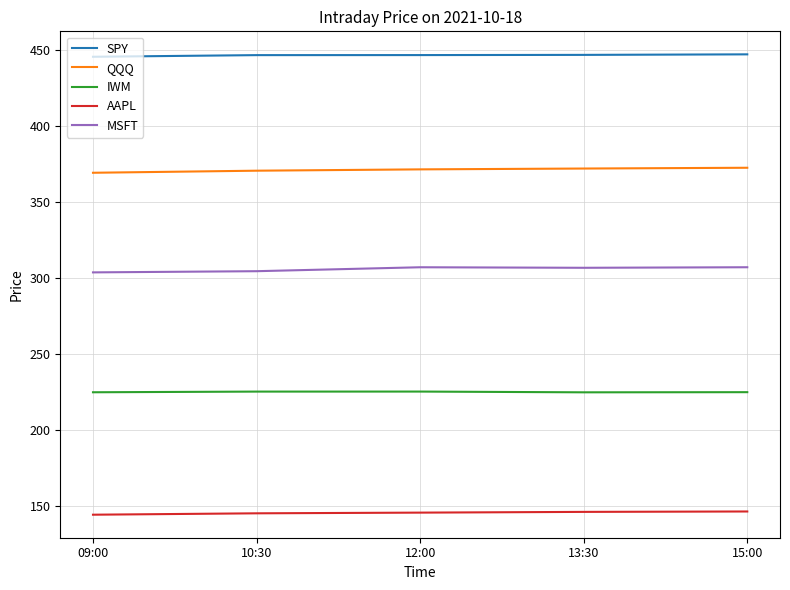

How many distinct data groups are displayed?

5